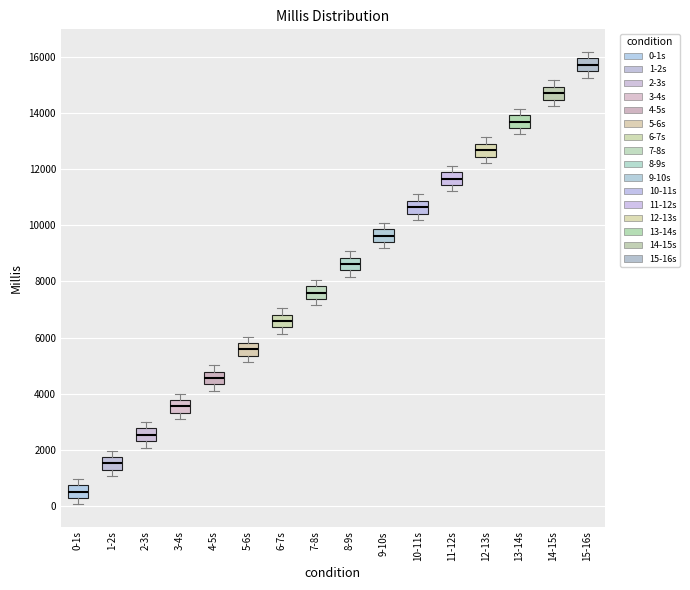

Reading left to right, read every box against the y-axis: the position of its median line, the range the box covers, and the ends of its whiskers. The values are not printed on the chart, so give them approximately, as read against the axis.

0-1s: median 600, box 400 to 800, whiskers 0 to 1000
1-2s: median 1600, box 1400 to 1800, whiskers 1000 to 2000
2-3s: median 2600, box 2400 to 2800, whiskers 2000 to 3000
3-4s: median 3600, box 3400 to 3800, whiskers 3200 to 4000
4-5s: median 4600, box 4400 to 4800, whiskers 4200 to 5000
5-6s: median 5600, box 5400 to 5800, whiskers 5200 to 6000
6-7s: median 6600, box 6400 to 6800, whiskers 6200 to 7000
7-8s: median 7600, box 7400 to 7800, whiskers 7200 to 8000
8-9s: median 8600, box 8400 to 8800, whiskers 8200 to 9000
9-10s: median 9600, box 9400 to 9800, whiskers 9200 to 10000
10-11s: median 10600, box 10400 to 10800, whiskers 10200 to 11200
11-12s: median 11600, box 11400 to 11800, whiskers 11200 to 12200
12-13s: median 12600, box 12400 to 12800, whiskers 12200 to 13200
13-14s: median 13600, box 13400 to 14000, whiskers 13200 to 14200
14-15s: median 14600, box 14400 to 15000, whiskers 14200 to 15200
15-16s: median 15800, box 15400 to 16000, whiskers 15200 to 16200